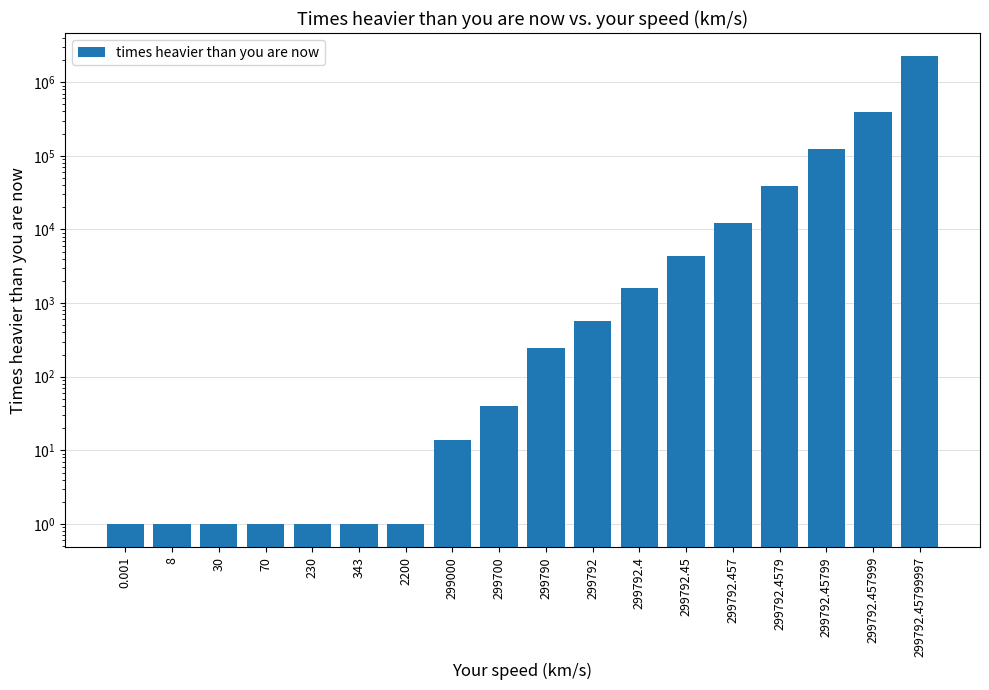

At which category does the chart reach its minimum across all series?

0.001